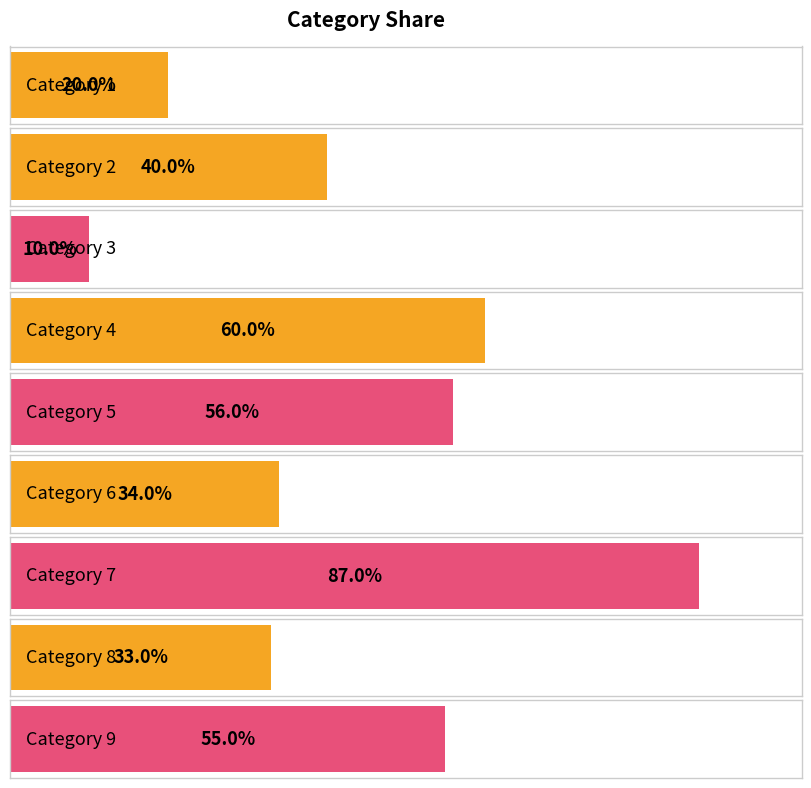

Reading right to left, list all the values displayed in this chart.

Category 9=55	Category 8=33	Category 7=87	Category 6=34	Category 5=56	Category 4=60	Category 3=10	Category 2=40	Category 1=20